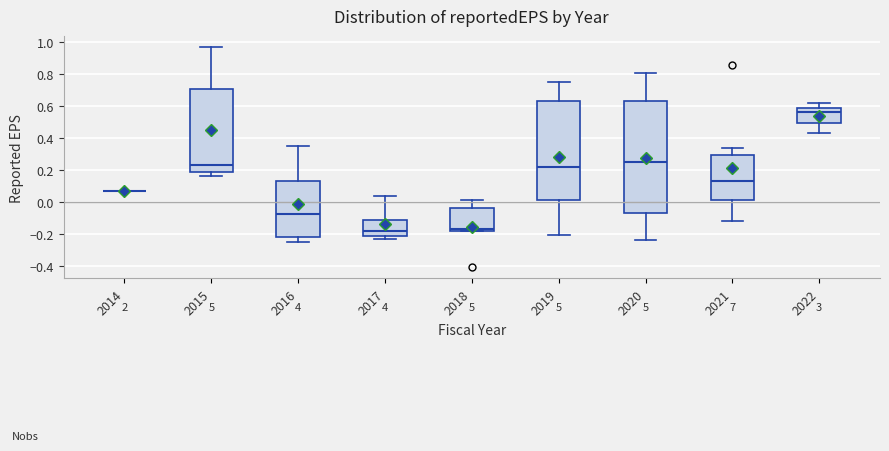

Comparing the boxes themselves (not the whiskers), which one is the tallest?

2020